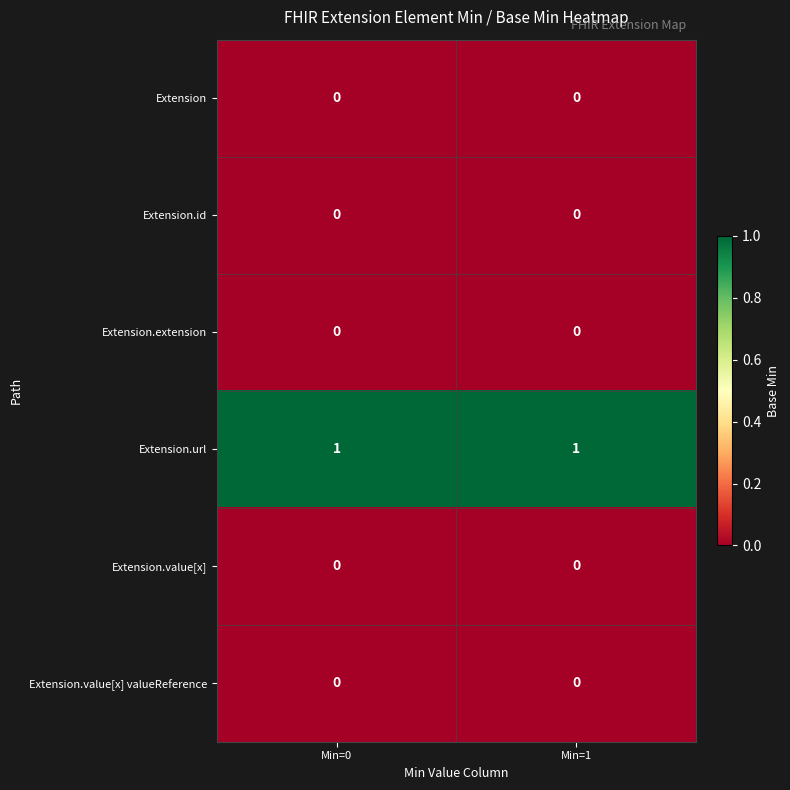

What is the total value across all series at Min=0?

1